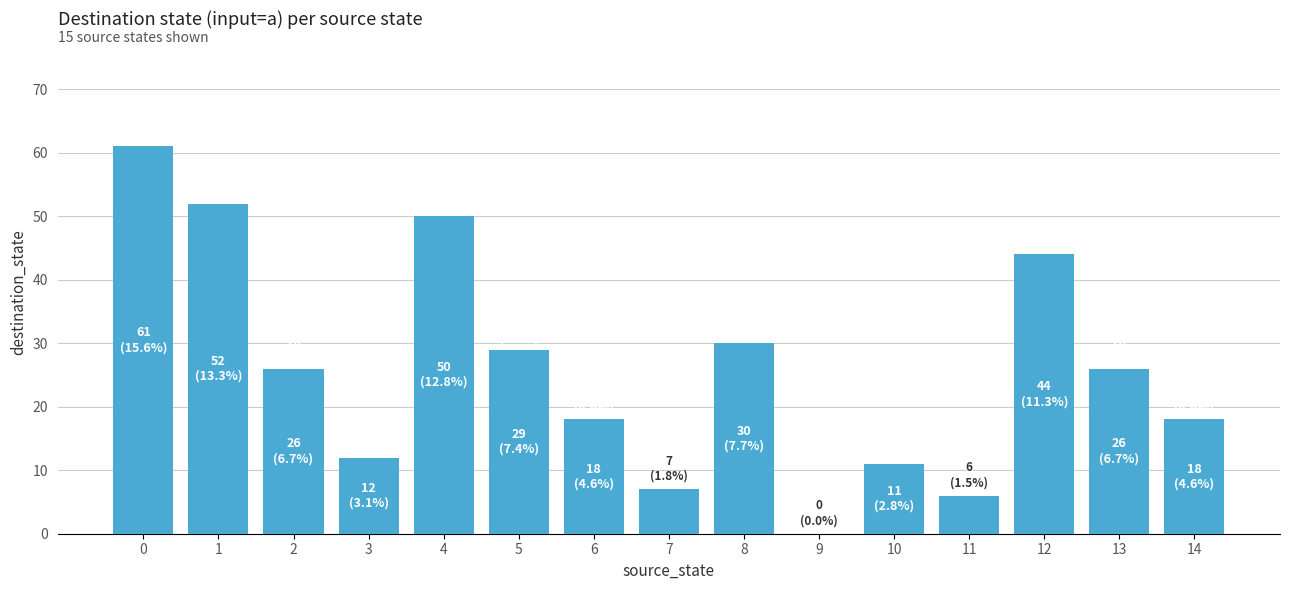

Approximately how many times larger is the value at 10 compared to 14?

0.6